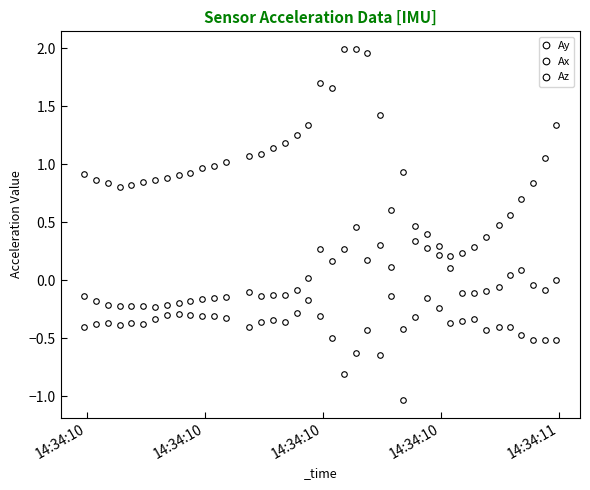

What is the value of the Az point at the 40th from the left?

-0.4